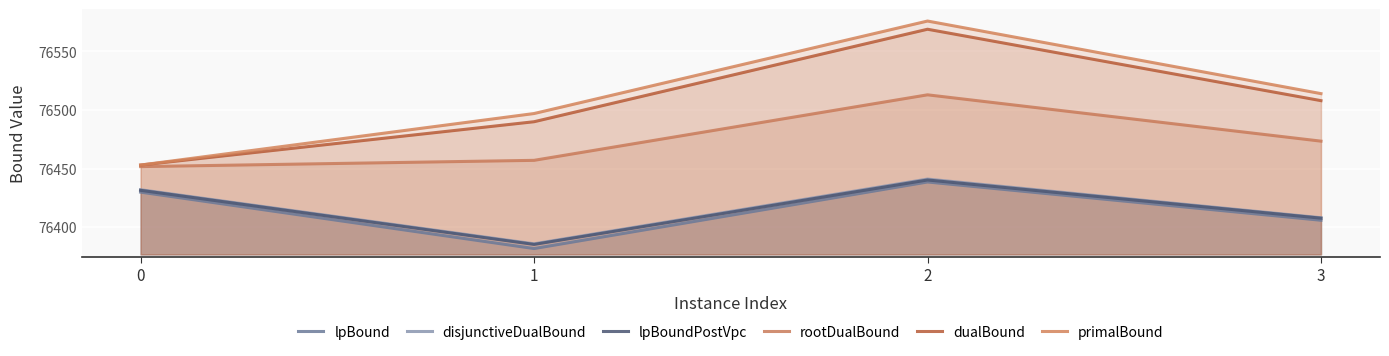

What is the sum of the primalBound values at 2 and 1?

153073.0